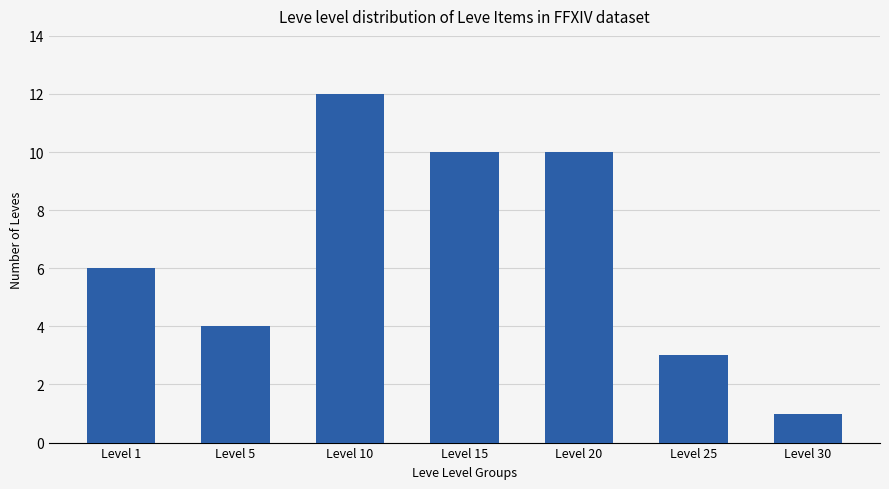

What is the difference between the maximum and minimum values?

11